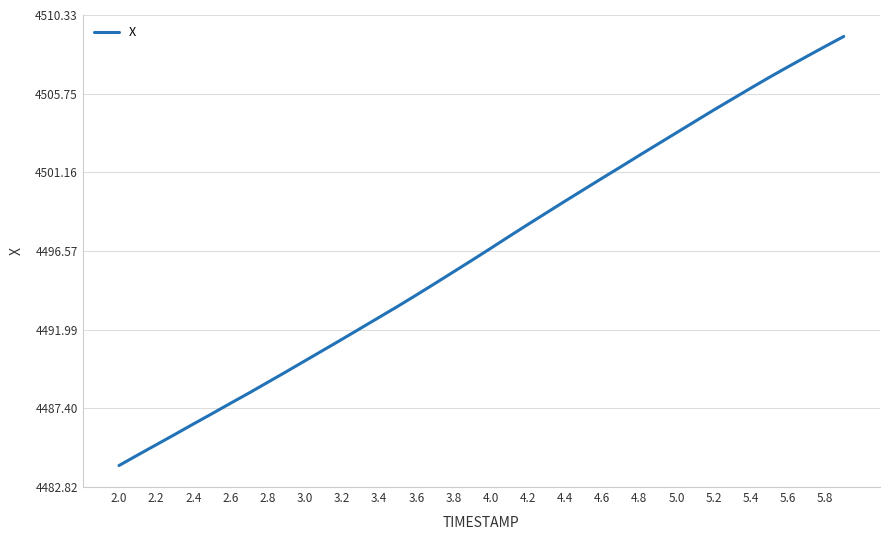

What is the minimum value shown in the chart?

4484.1